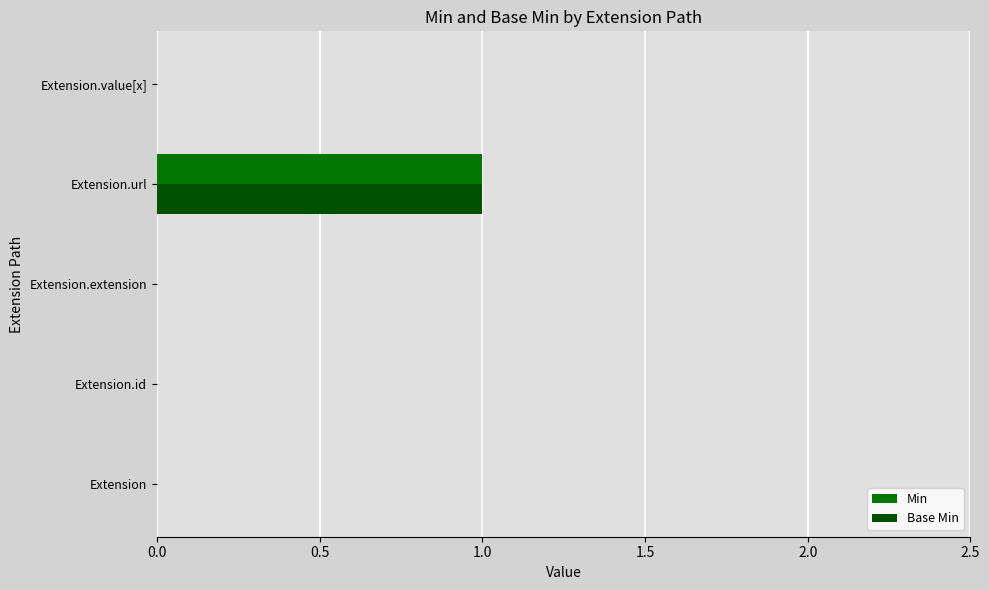

How many categories are shown in the chart?

5